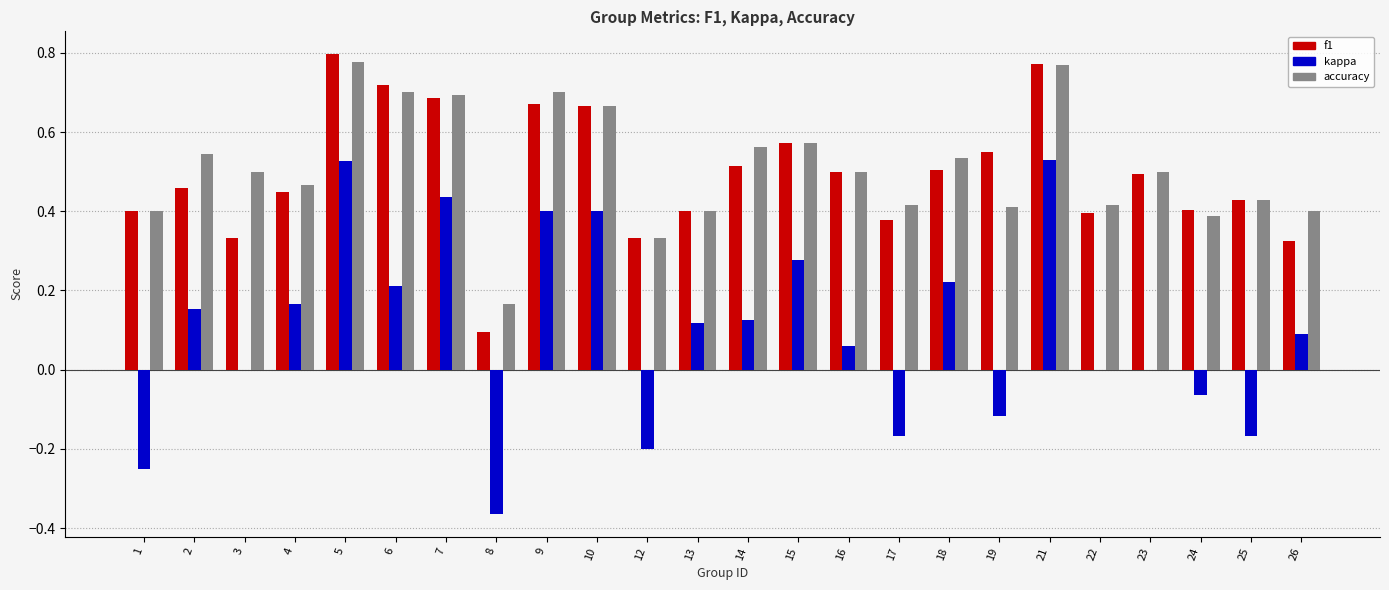

Are the bars grouped side by side (vs. stacked)?

Yes